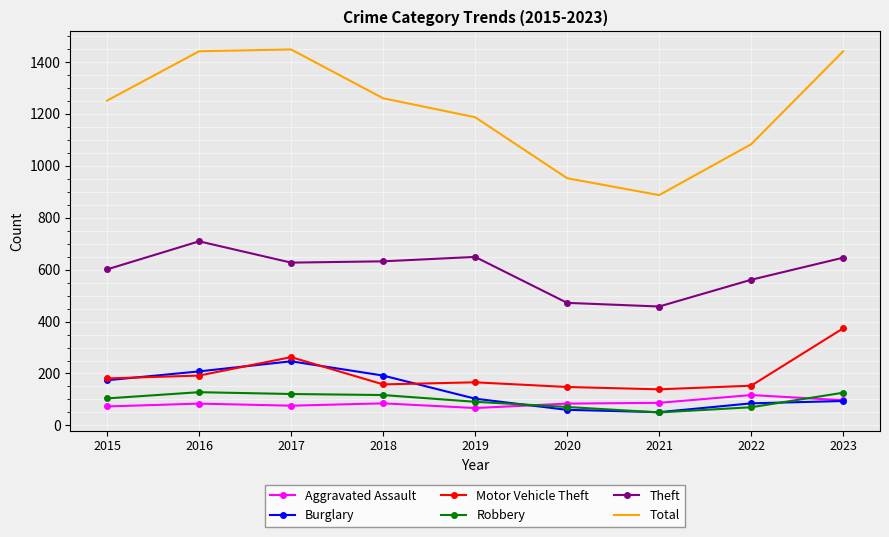

At how many categories does at least one series exceed 189?

9